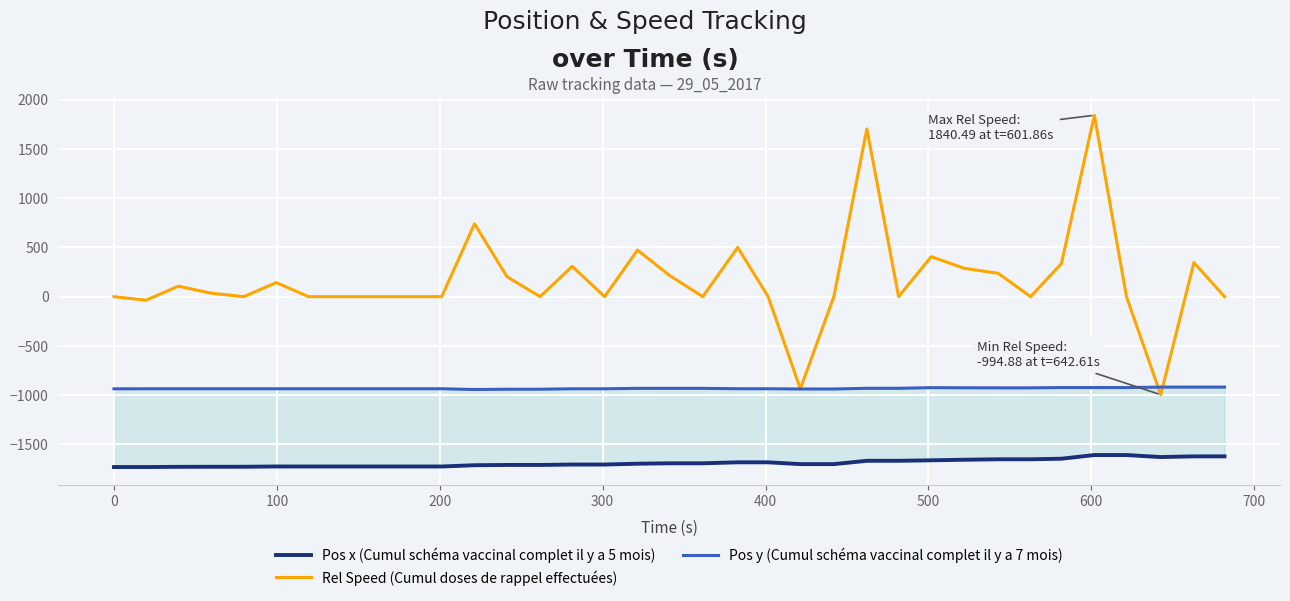

True or false: Pos y (Cumul schéma vaccinal complet il y a 7 mois) has more than 1 interior local peaks.

True